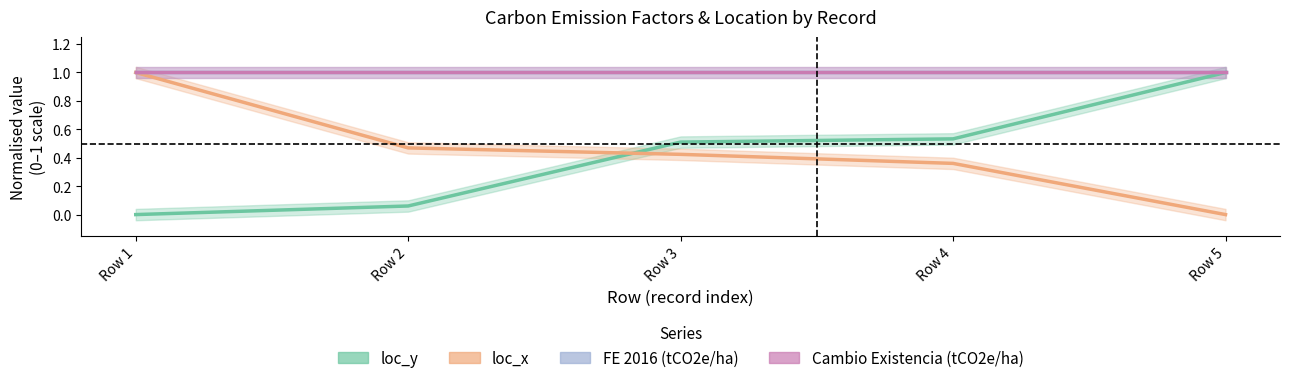

Which label corresponds to the smallest value in the chart?

Row 1